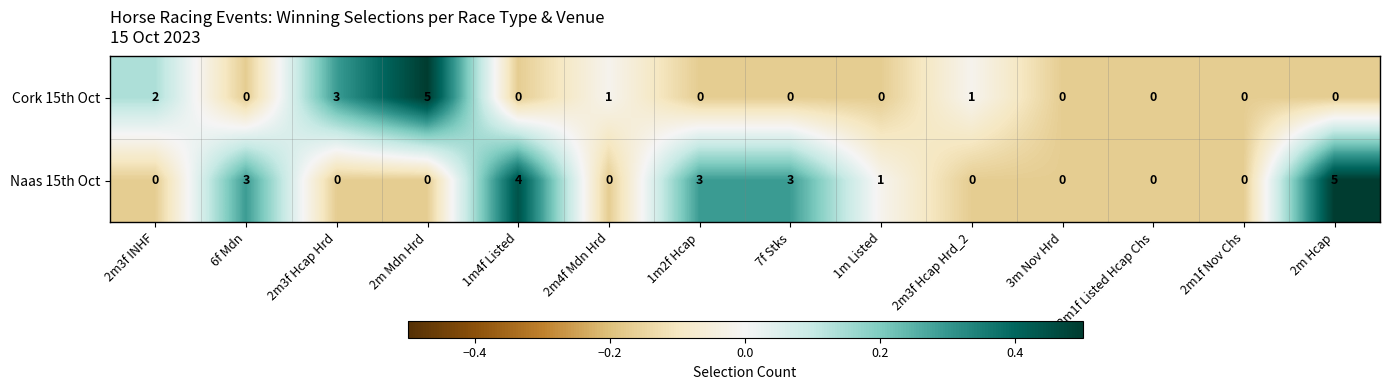

Which series has the largest total across all categories?

Naas 15th Oct